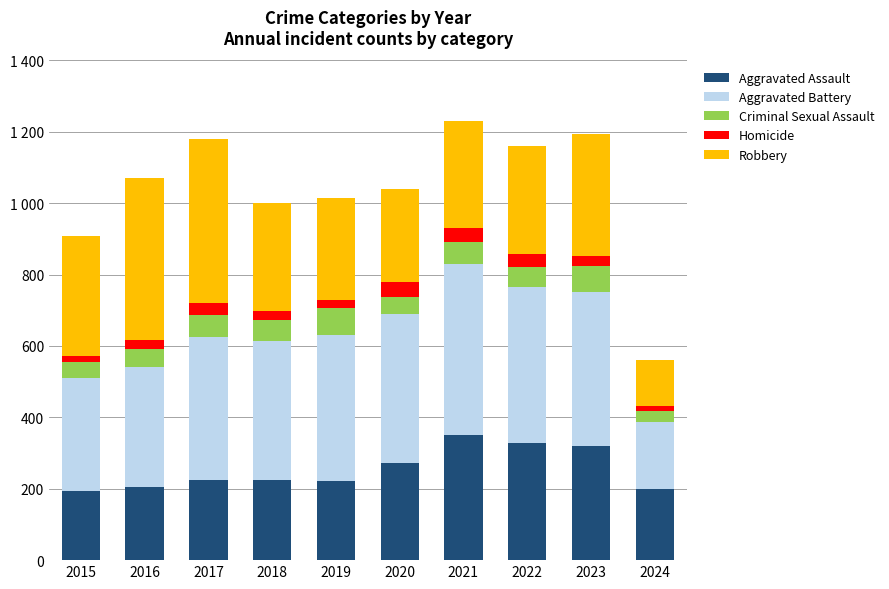

Are the bars horizontal?

No